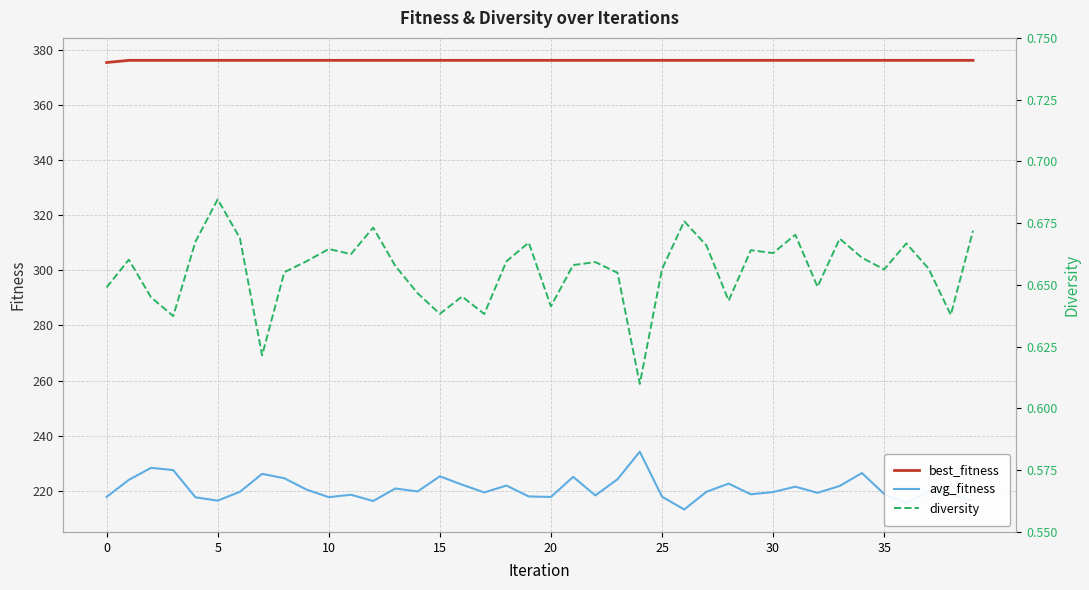

What value does the avg_fitness series have at 14?

219.8